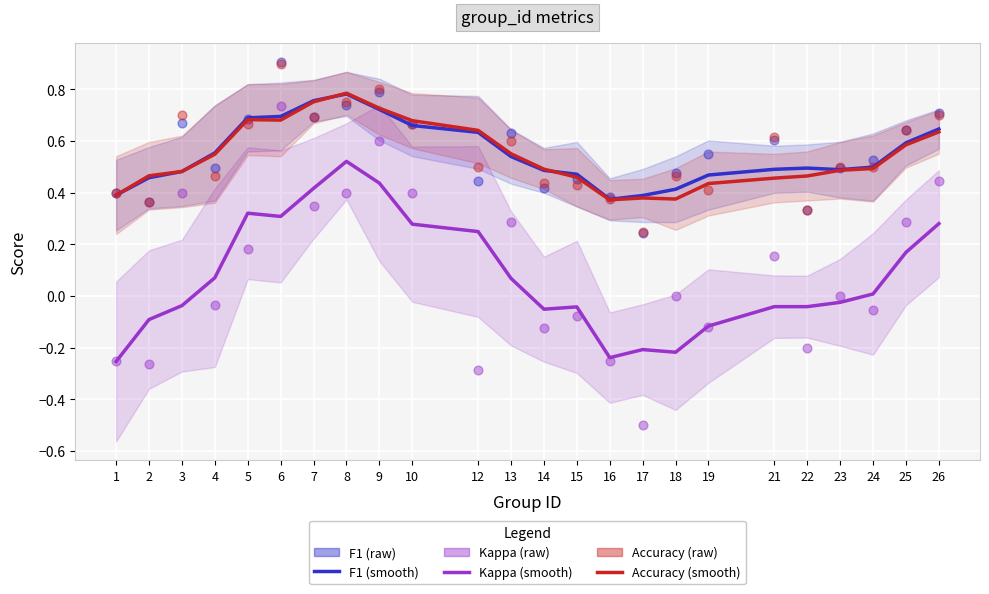

Which series reaches the minimum Y coordinate?

Kappa (raw)